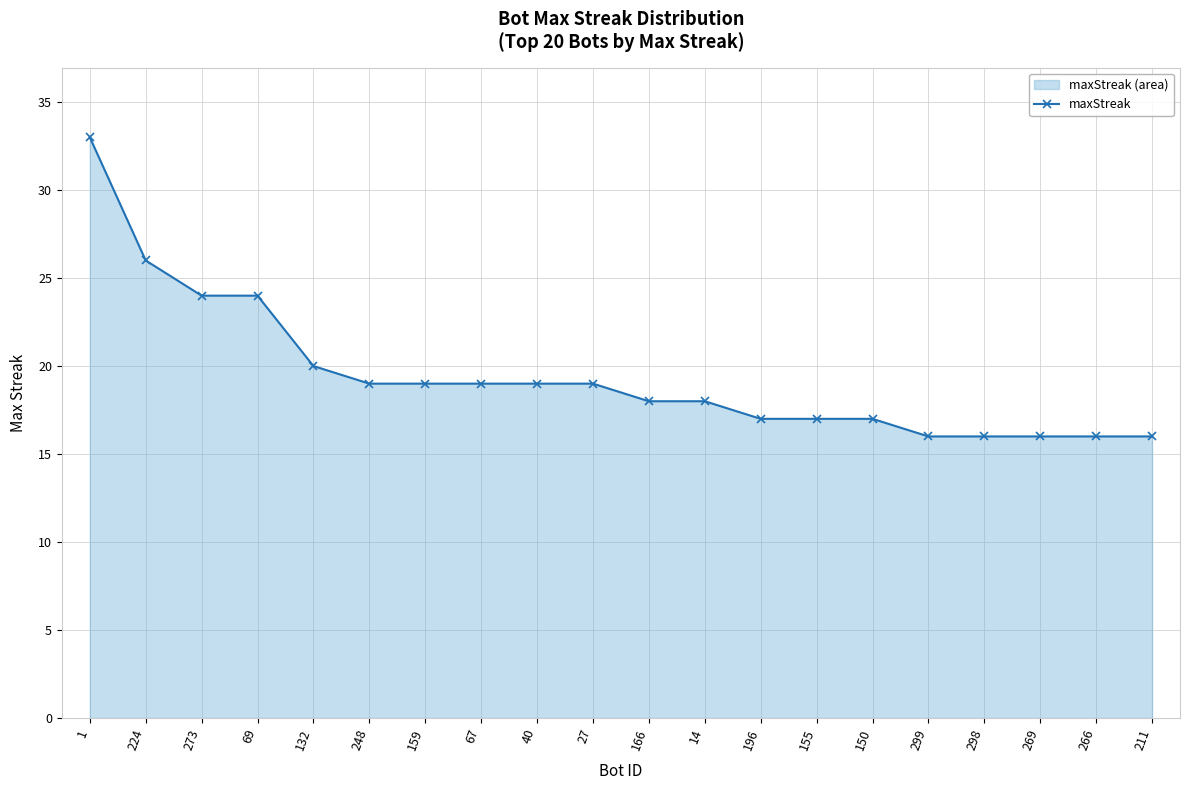

The chart shows a value of 7 at 27. True or false?

False